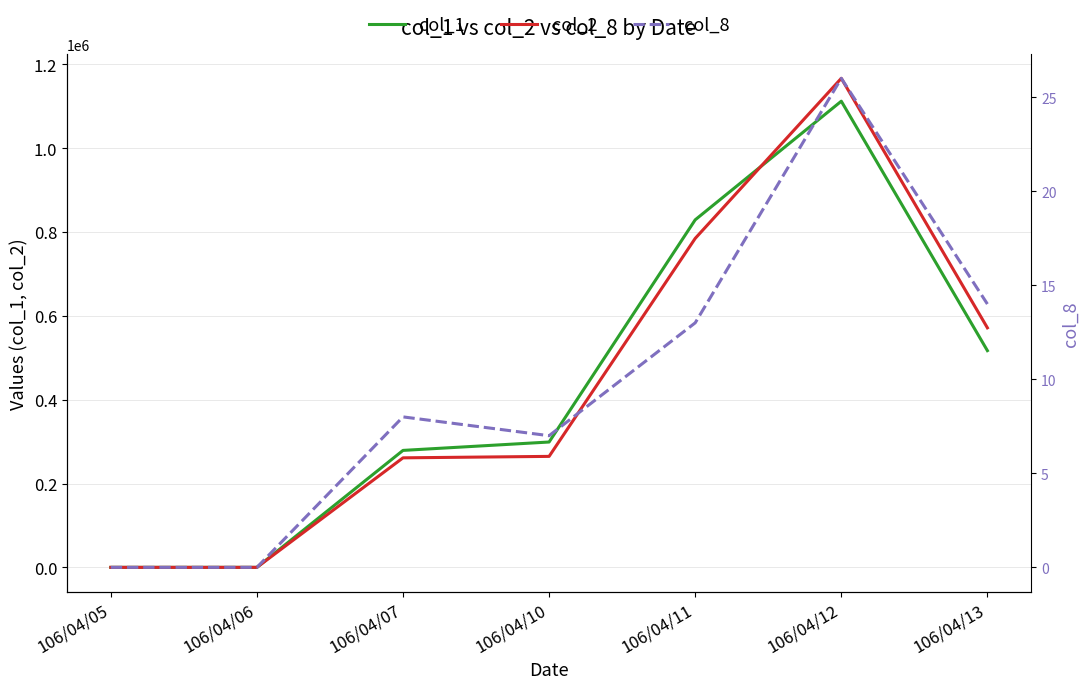

Which series has the largest total across all categories?

col_2